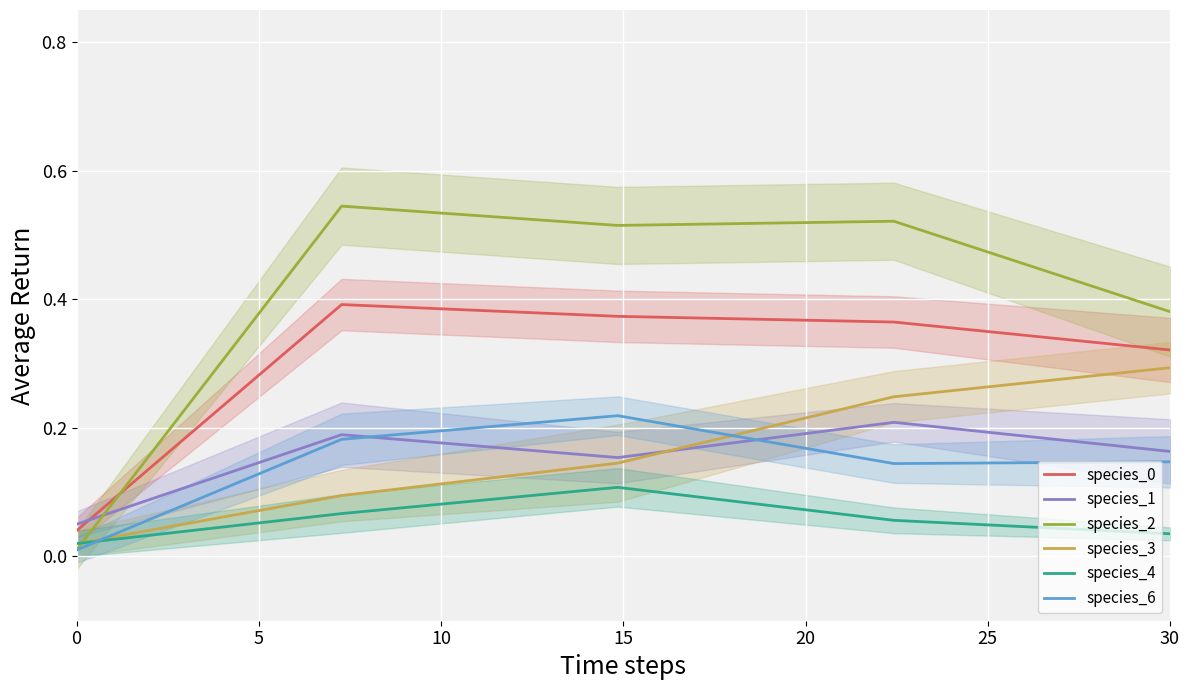

What is the sum of the species_4 values at 15 and 0?

0.1